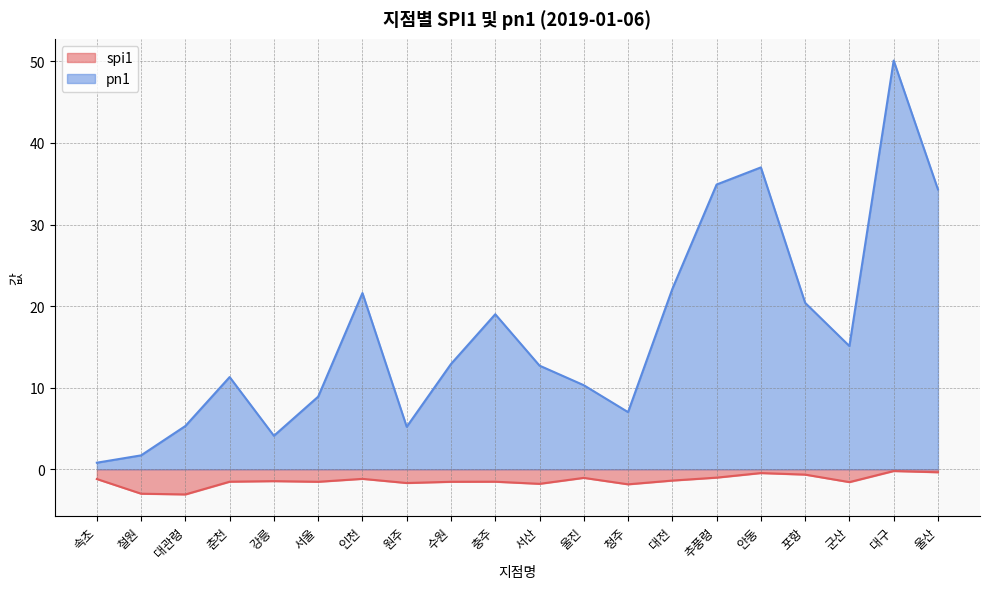

Is the value of pn1 at 청주 greater than the value of spi1 at 울산?

Yes